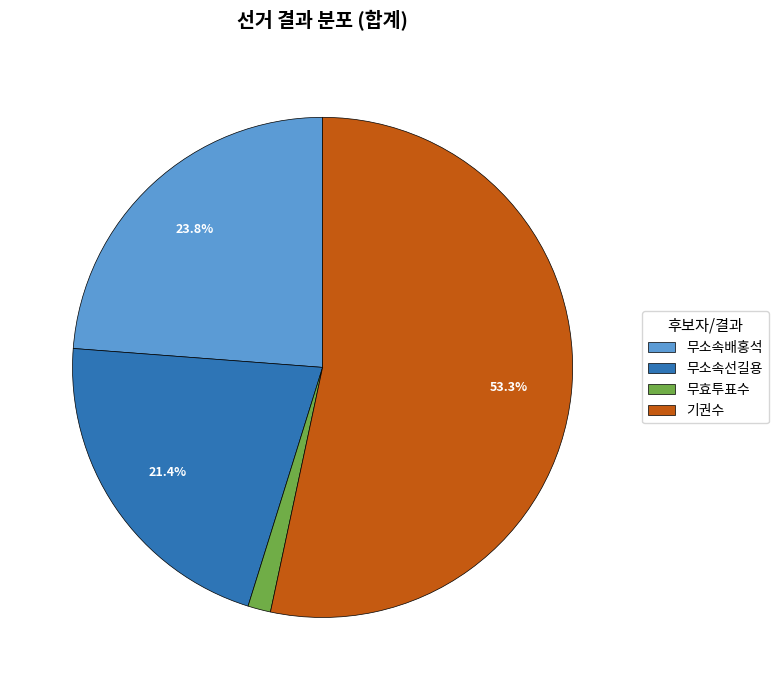

To the nearest percent, what percentage of the pie is 기권수?

53%